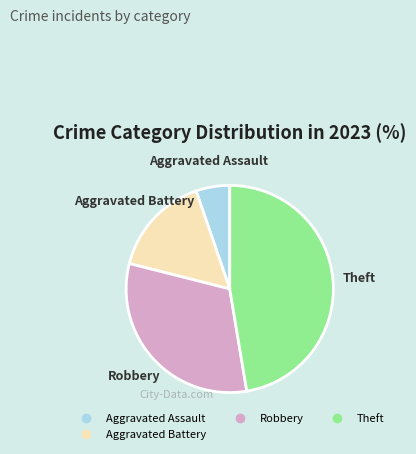

Does any single category account for the majority?

No